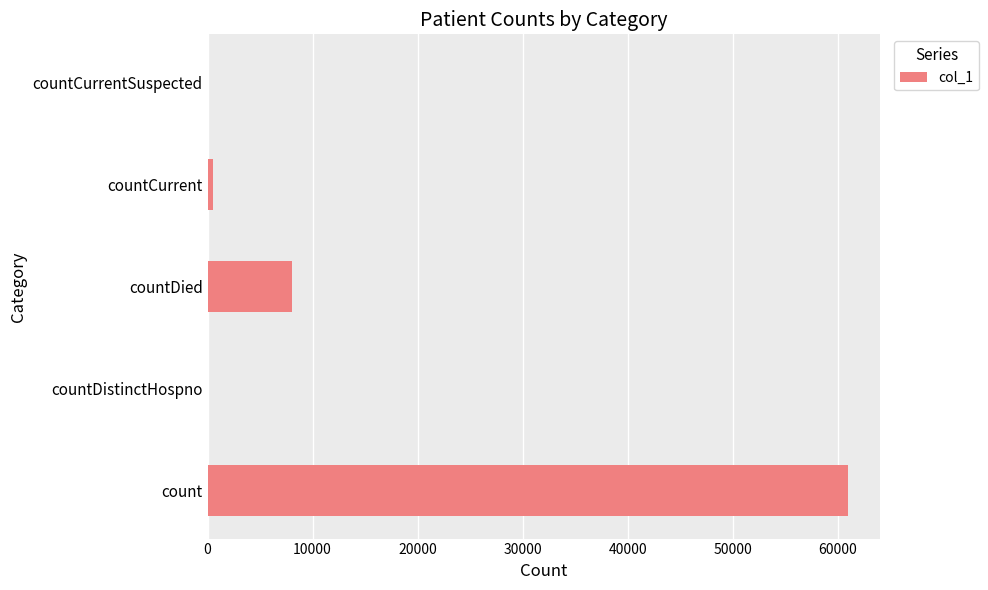

Count the number of data series in this chart.

1